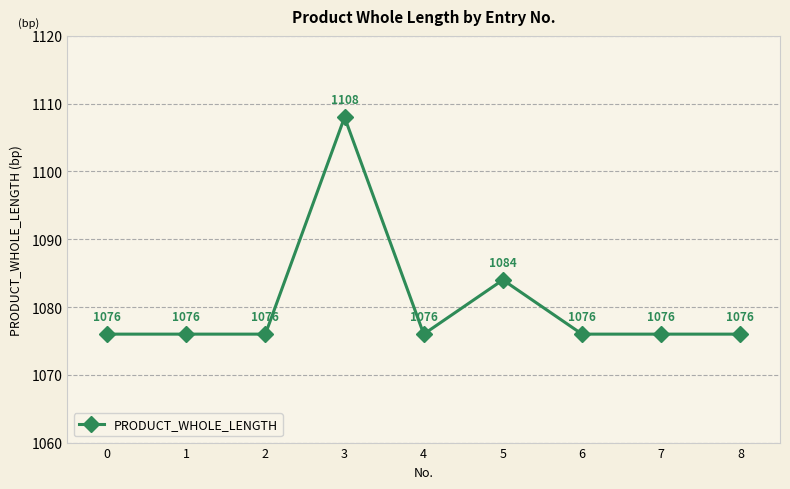

What is the difference between the second highest and minimum values?

8